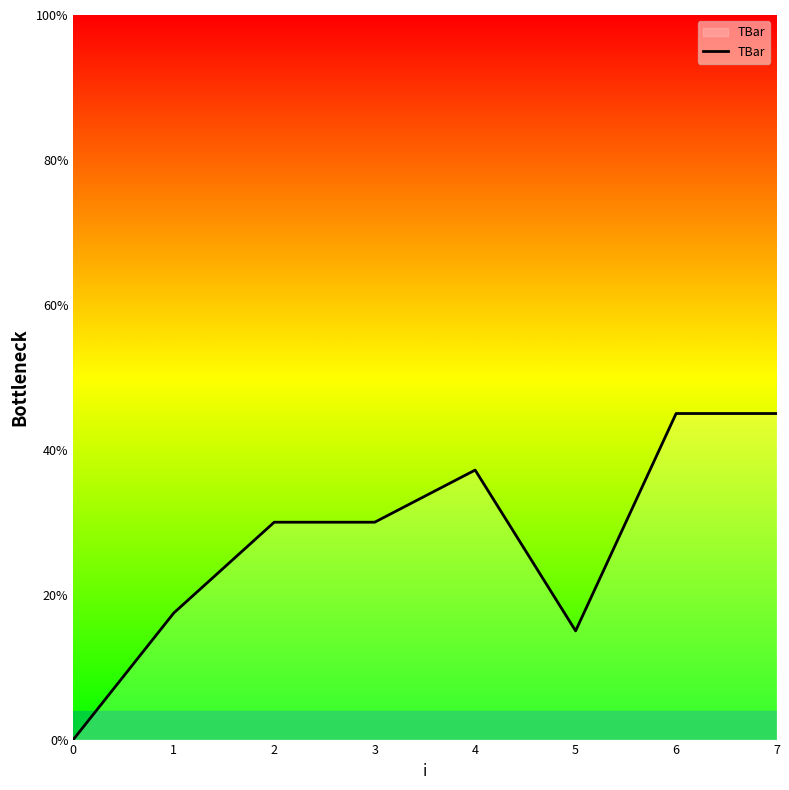

What is the greatest value displayed?

45.0